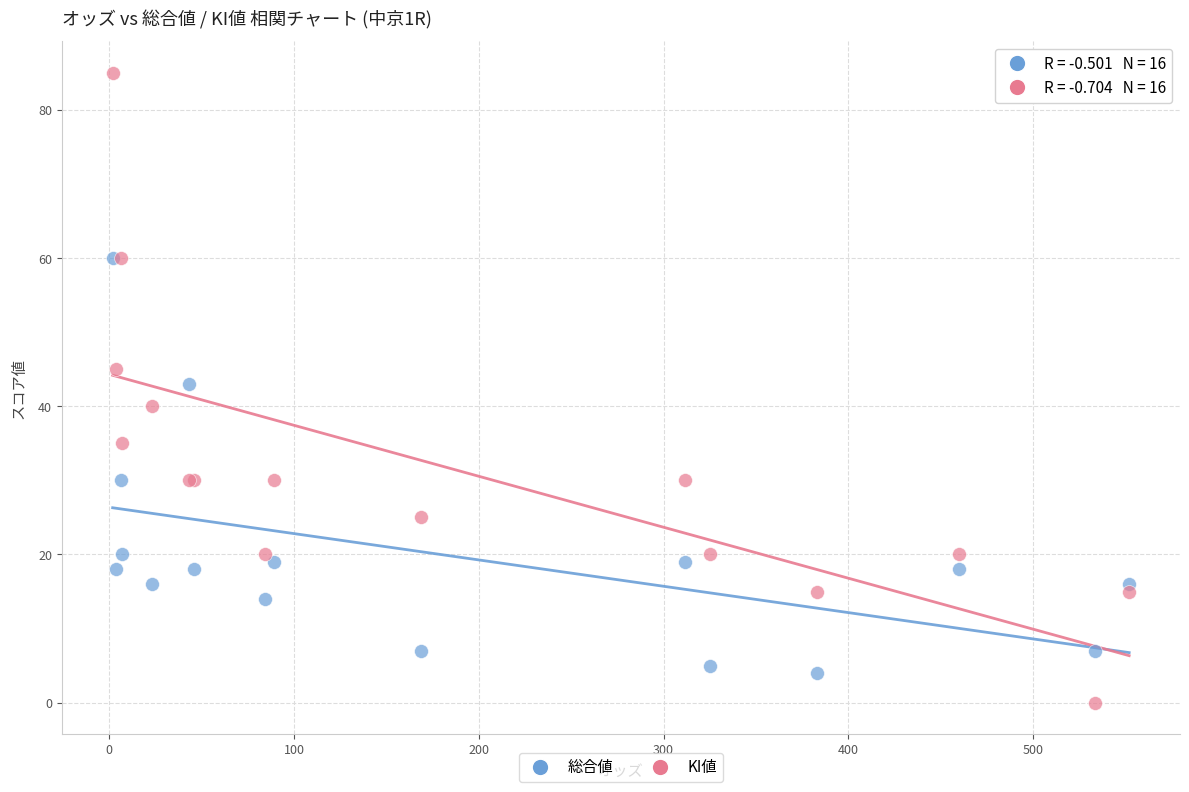

Across all series, what Y value is closest to 42?

43